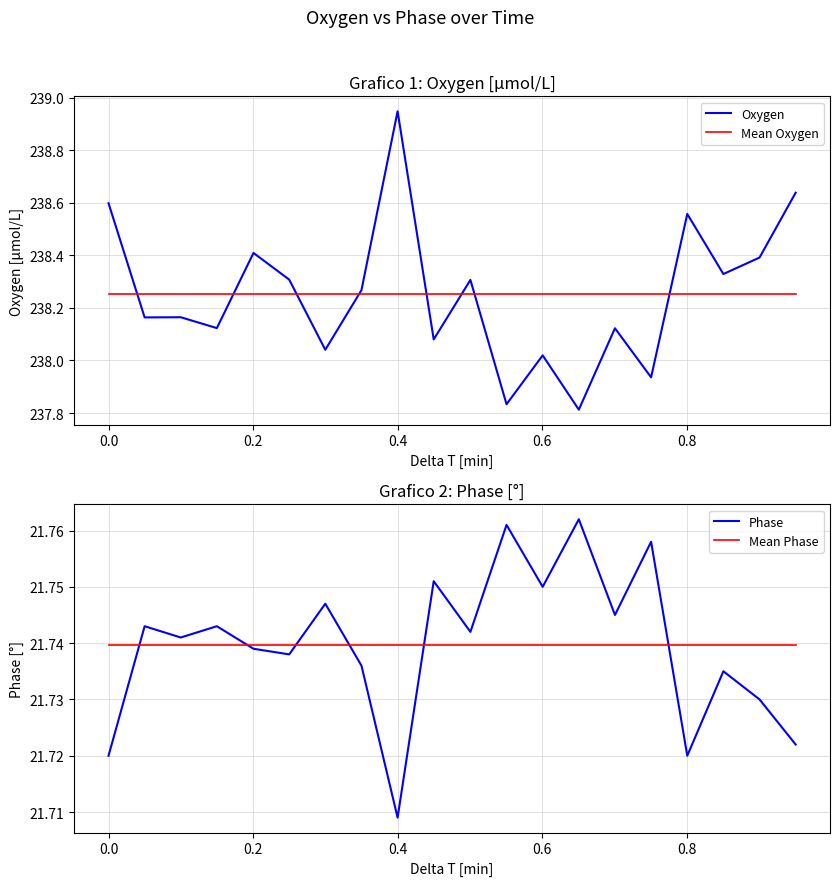

How many lines are shown in the chart?

4